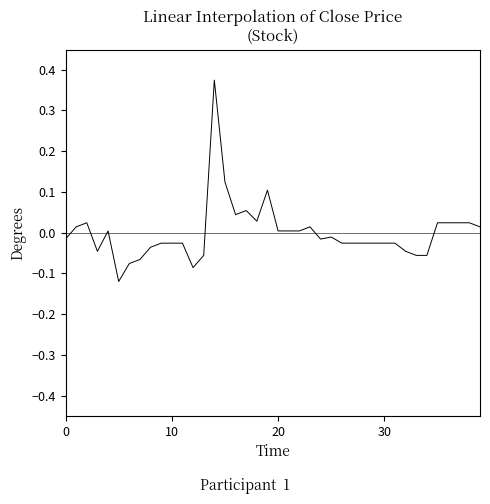

Which label corresponds to the largest value in the chart?

14